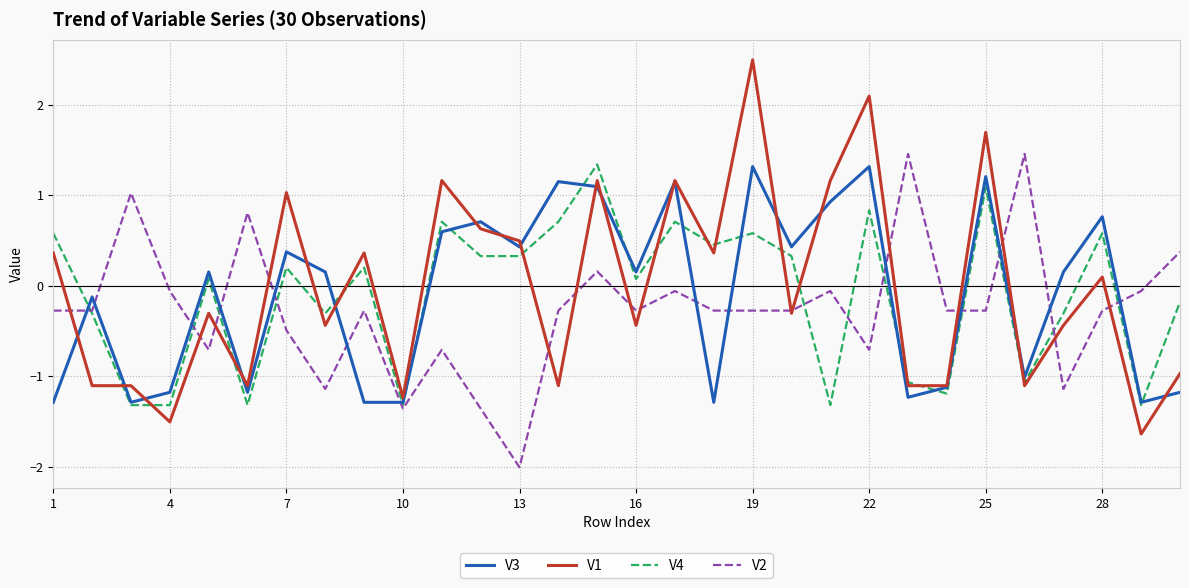

True or false: V3 has more than 1 interior local peaks.

True